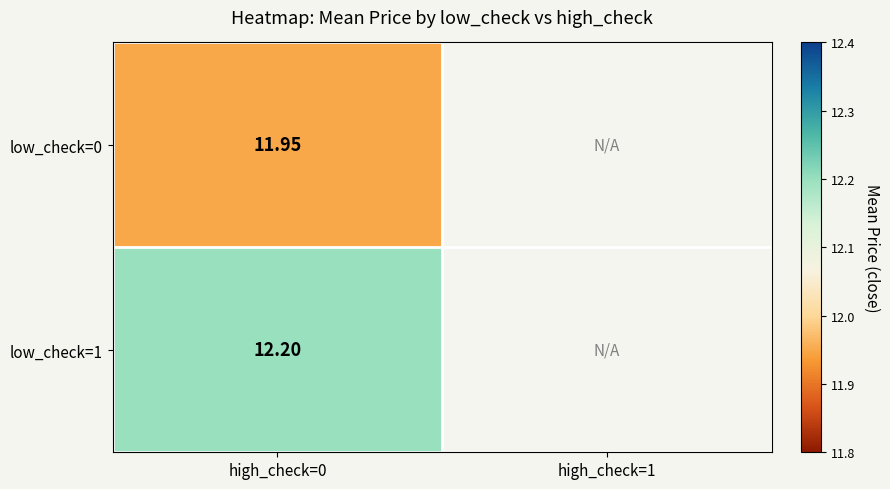

Is the value of low_check=0 at high_check=0 greater than the value of low_check=1 at high_check=0?

No